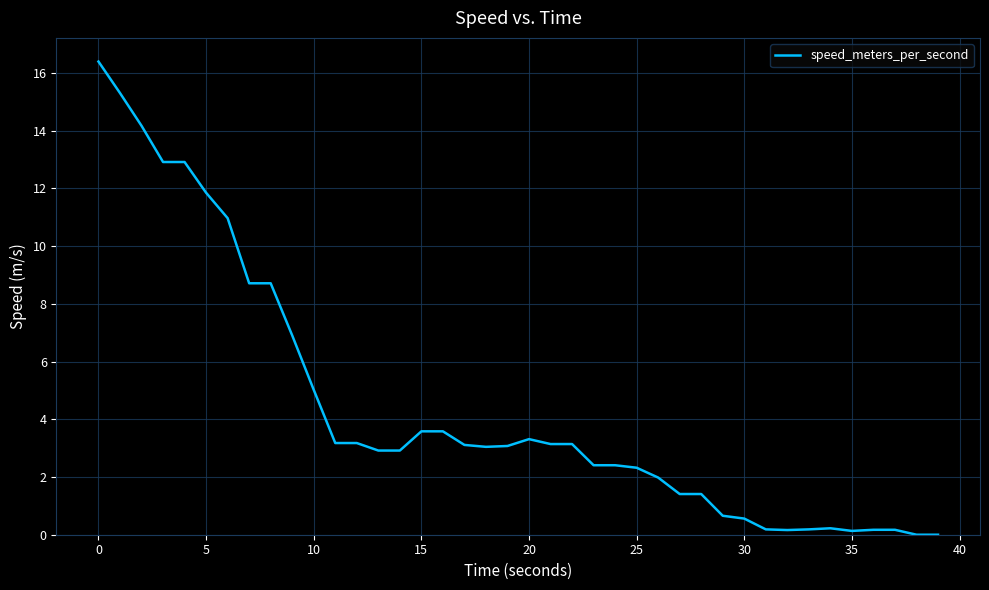

What is the greatest value displayed?

16.4